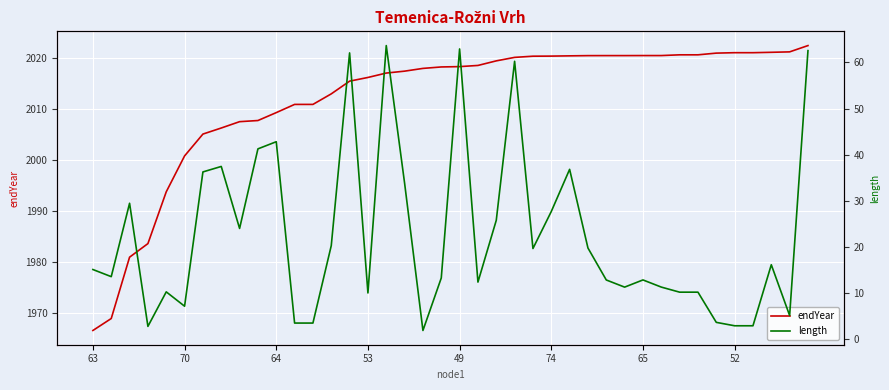

List the series in order of their overall mean, lowest first.

length, endYear